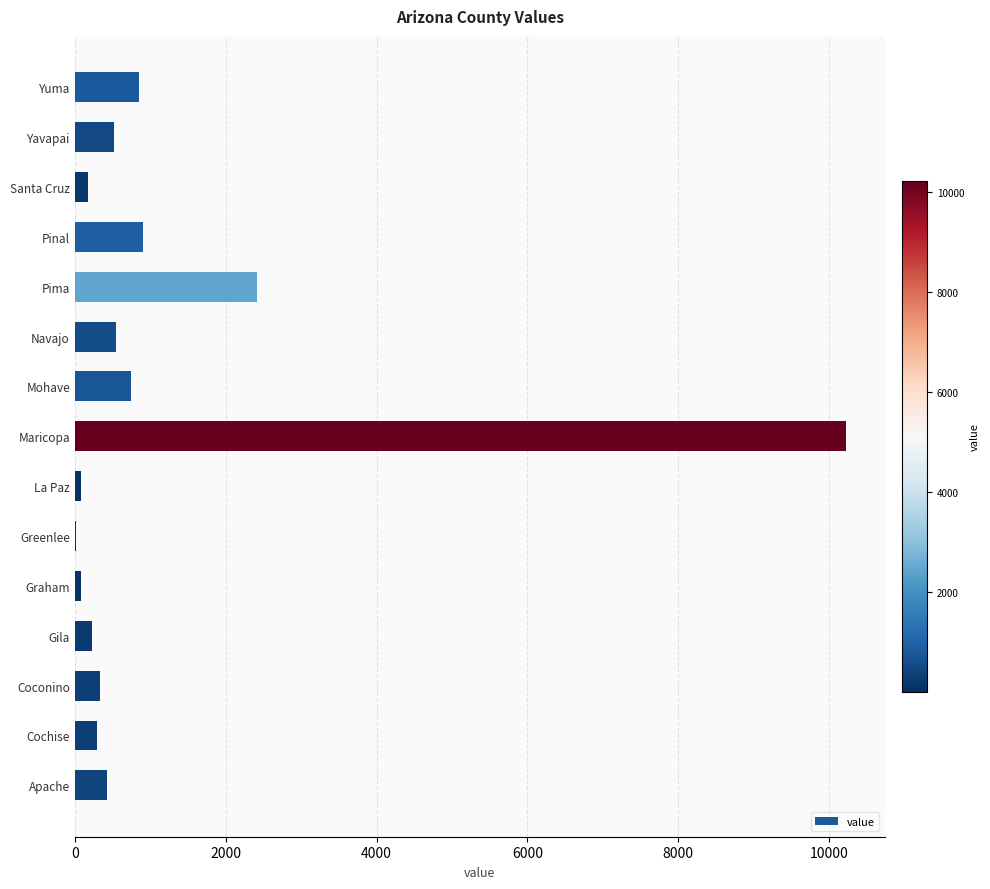

What is the maximum value shown in the chart?

10224